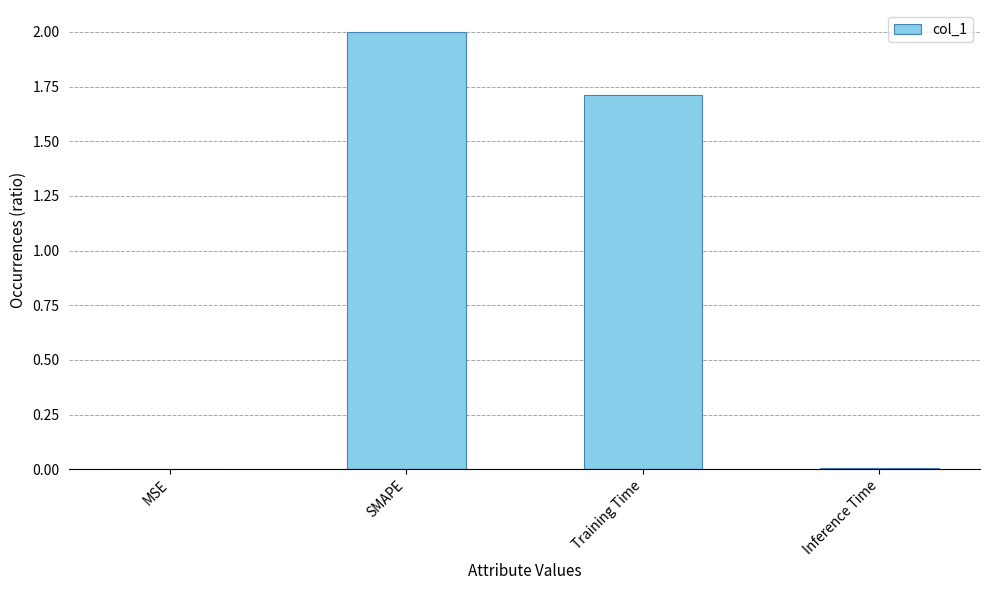

True or false: the data shows 2.8 at SMAPE.

False